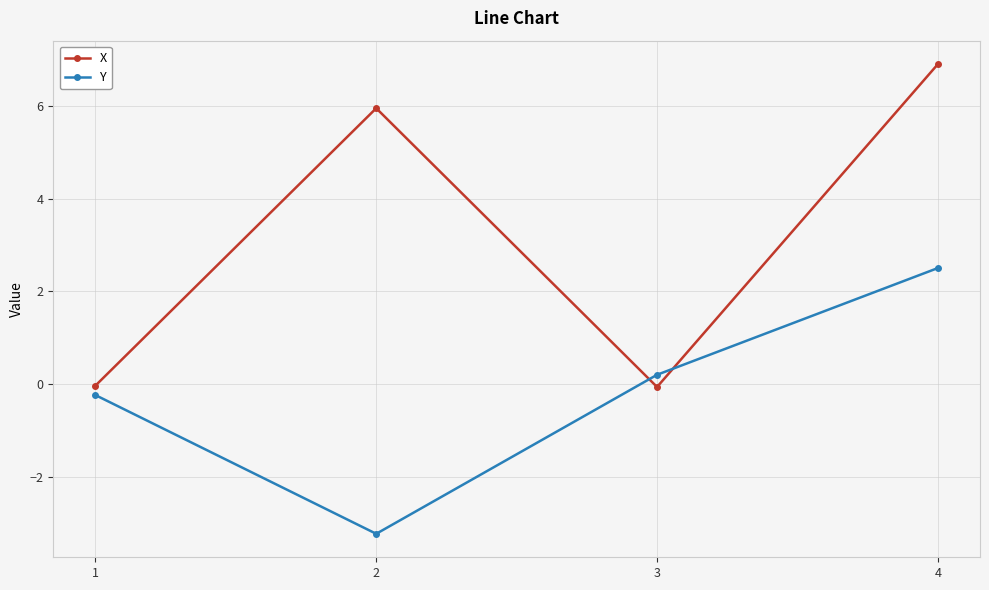

What is the value of the X point at the 2nd from the left?

5.9